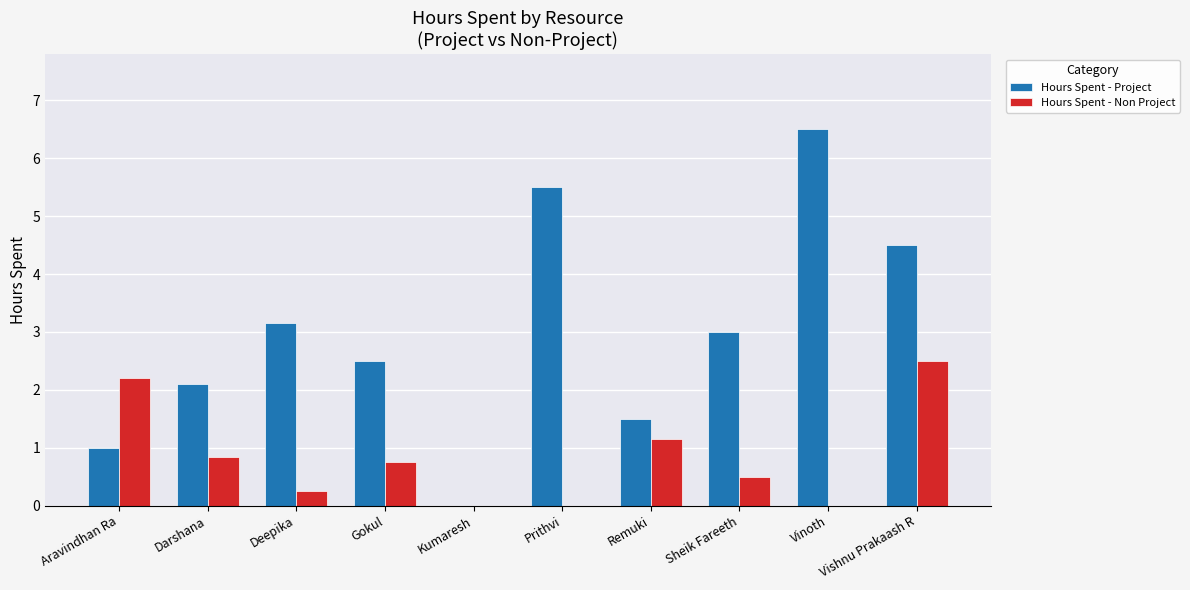

Which series changed the most between Darshana and Vishnu Prakaash R?

Hours Spent - Project